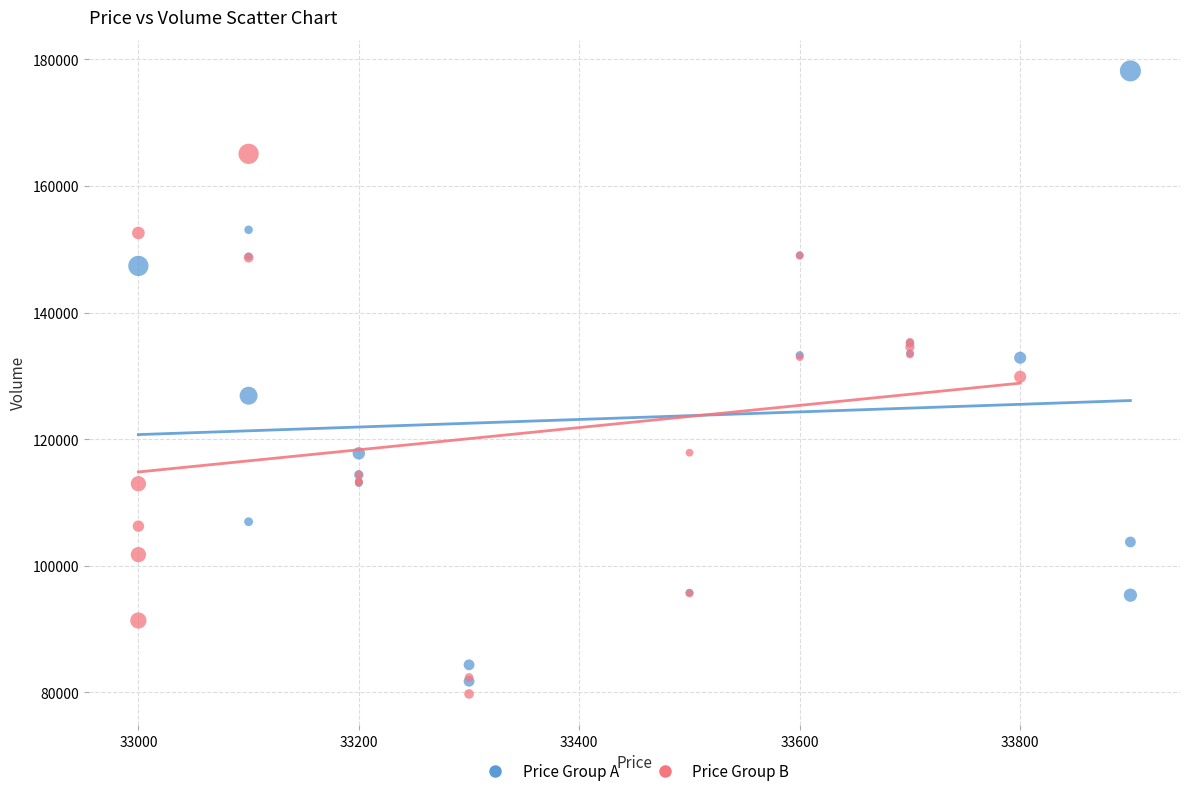

Which series has the largest Y range (max minus min)?

Price Group A